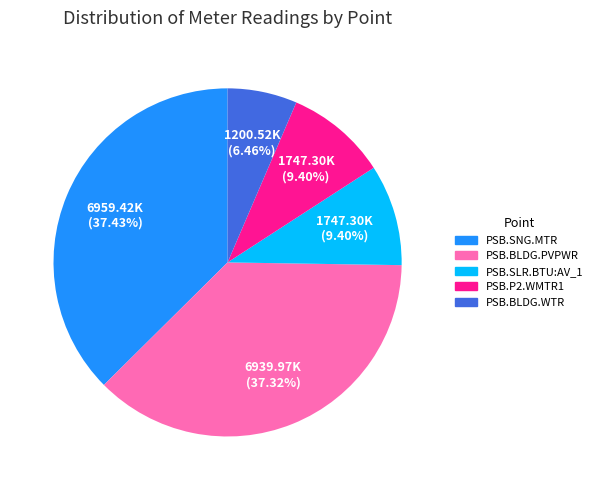

Is there a majority slice in this chart?

No